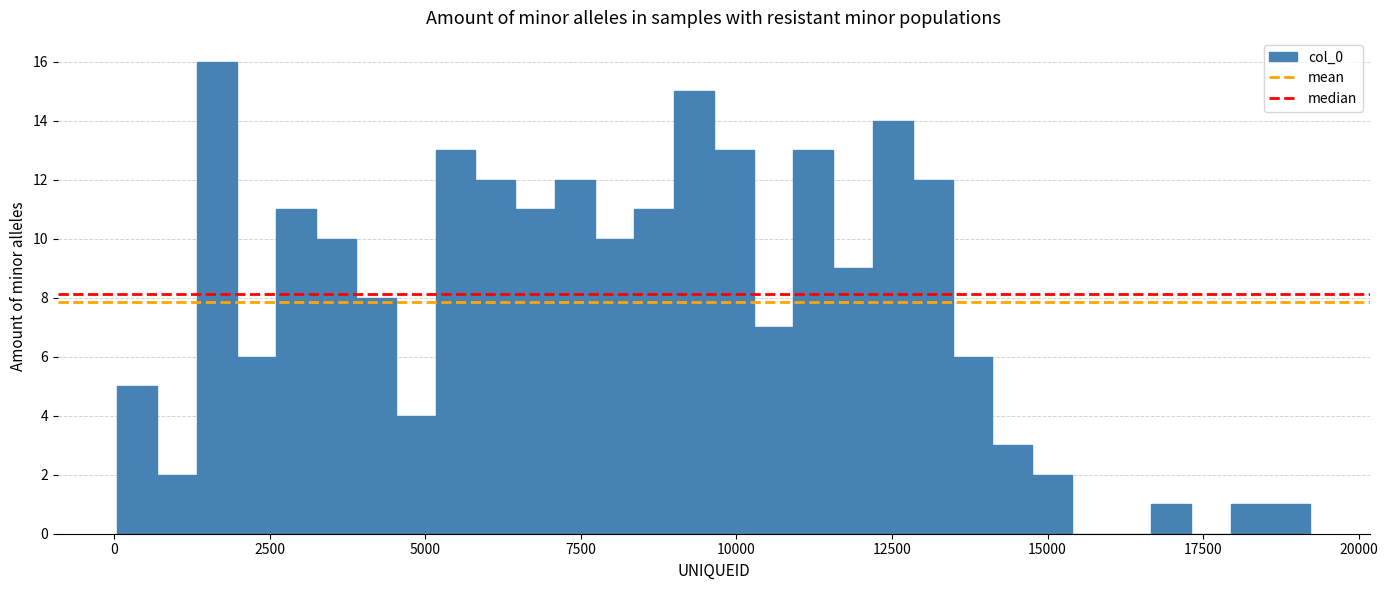

Read against the x-axis, roughly where is the centre of the tallest bar?

1500